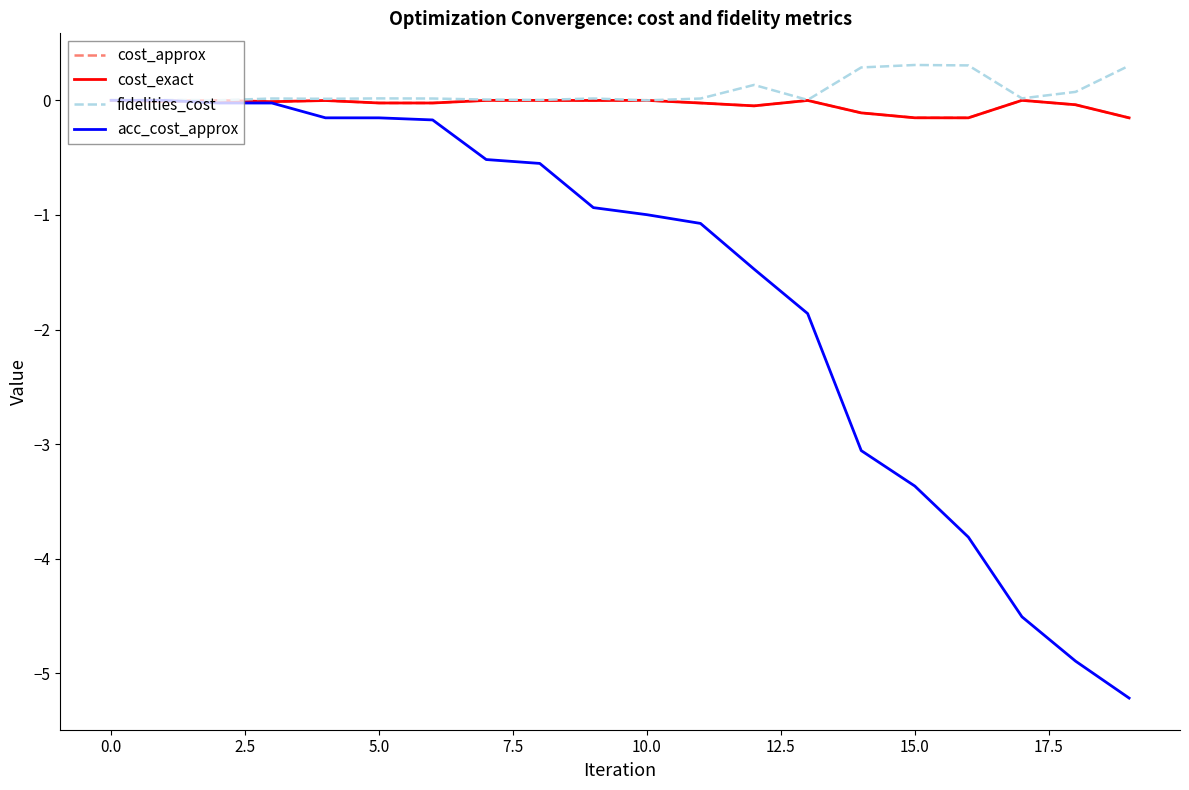

Is this an area chart (filled region under the line)?

No